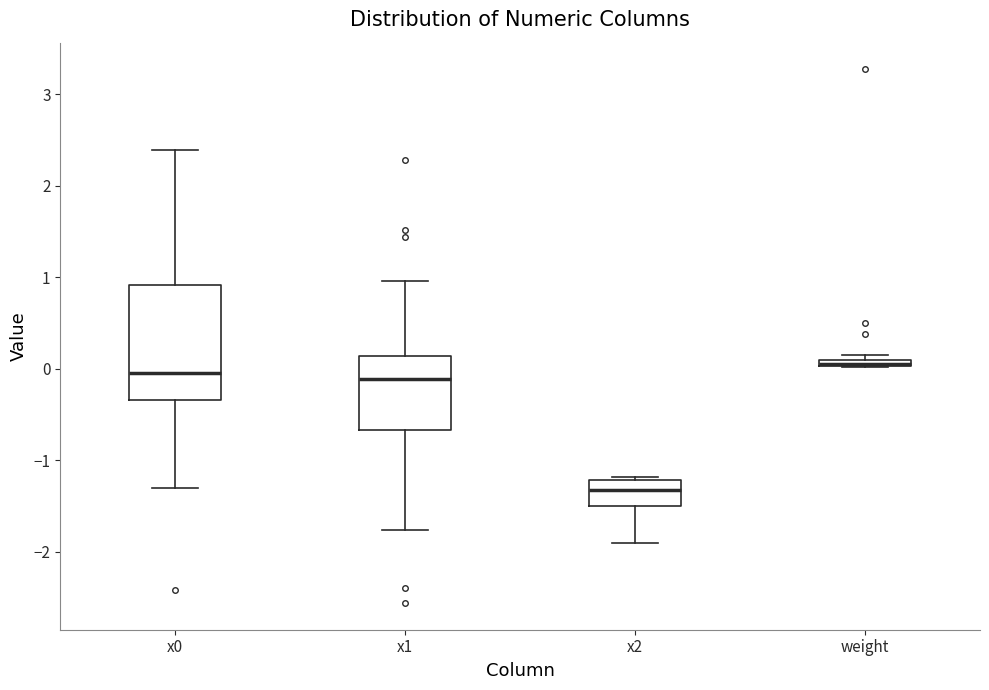

Comparing the boxes themselves (not the whiskers), which one is the tallest?

x0